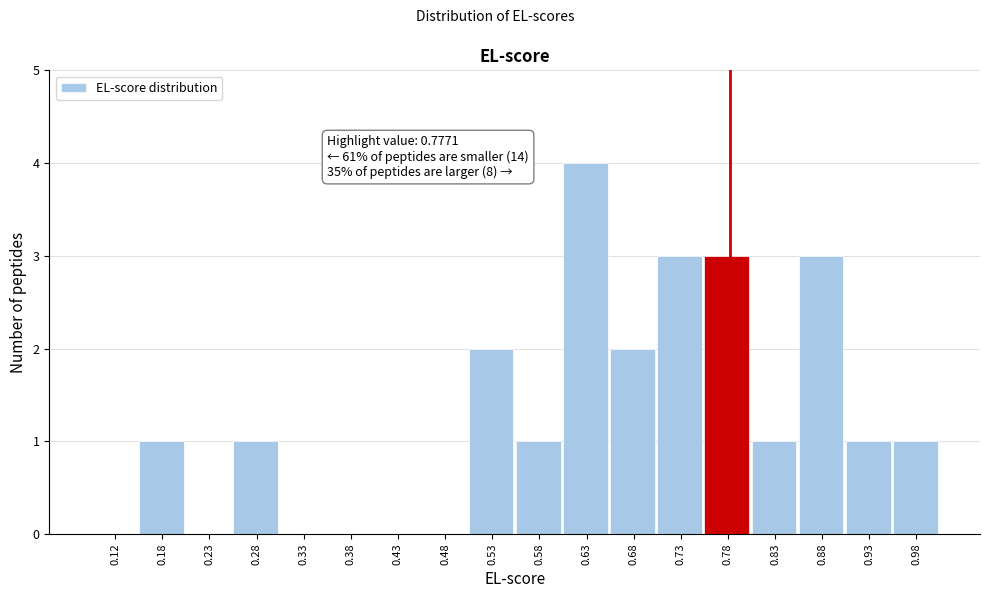

Which range on the x-axis has the tallest bar?

0.60 to 0.65